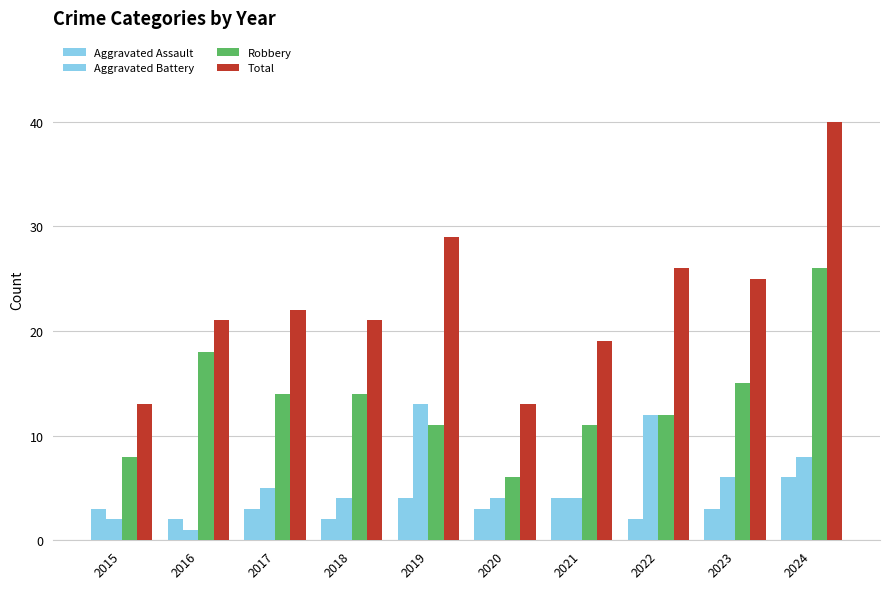

The value of Aggravated Assault at 2021 is 4. True or false?

True